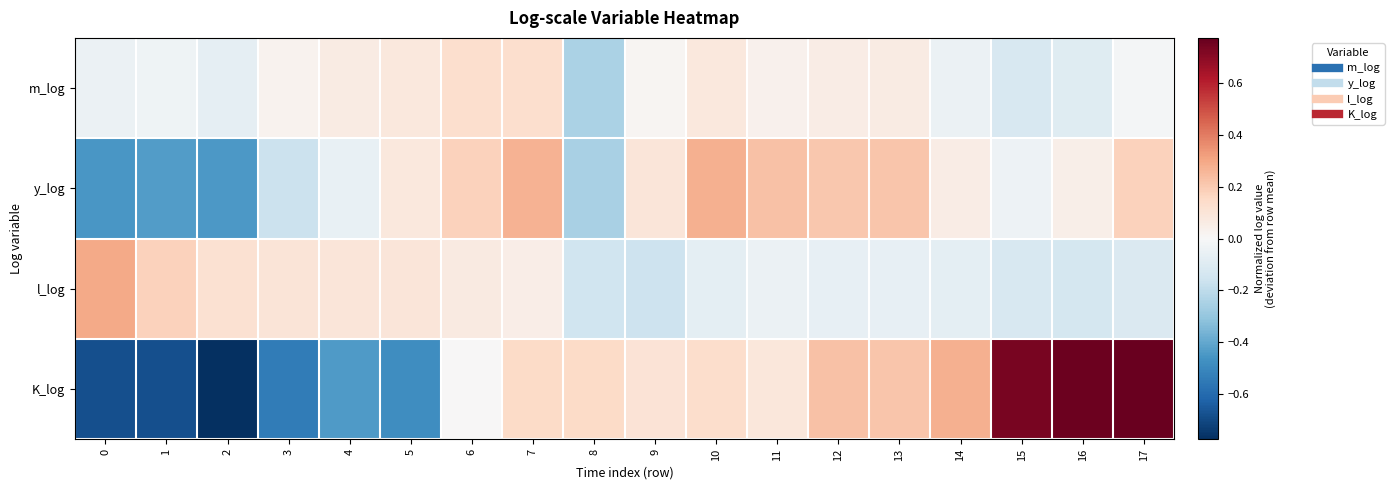

At which category is the sum across all series the highest?

17